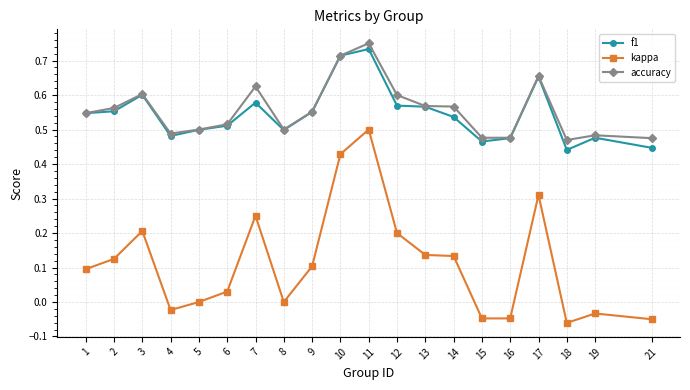

True or false: kappa and f1 intersect in this chart.

False